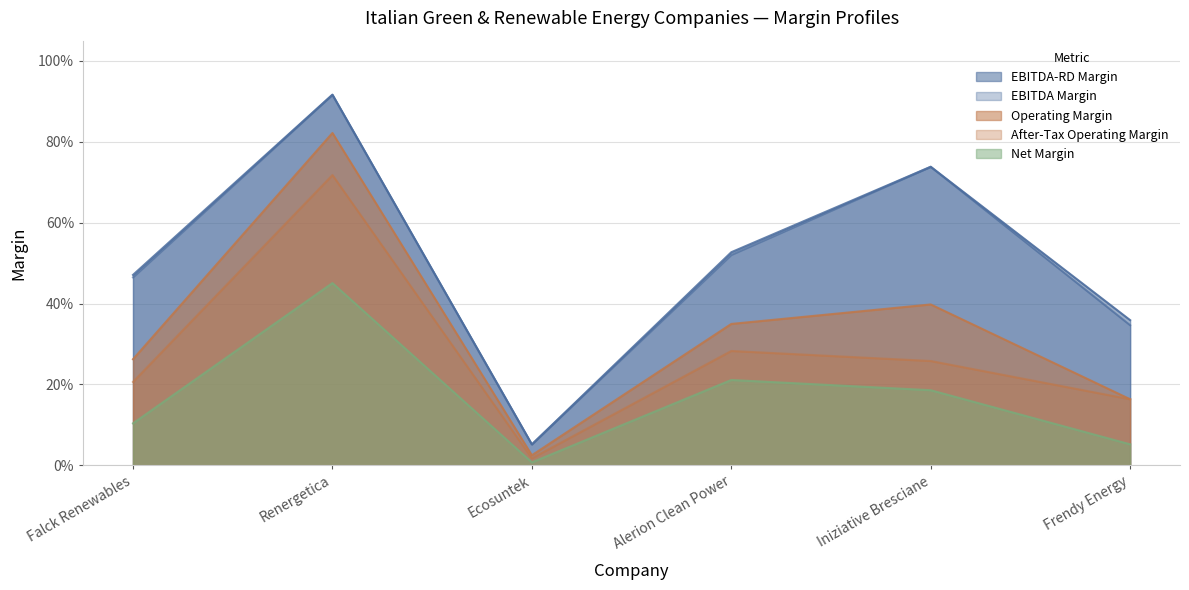

The ebitda_margin series shows 0.9 at Renergetica. True or false?

True